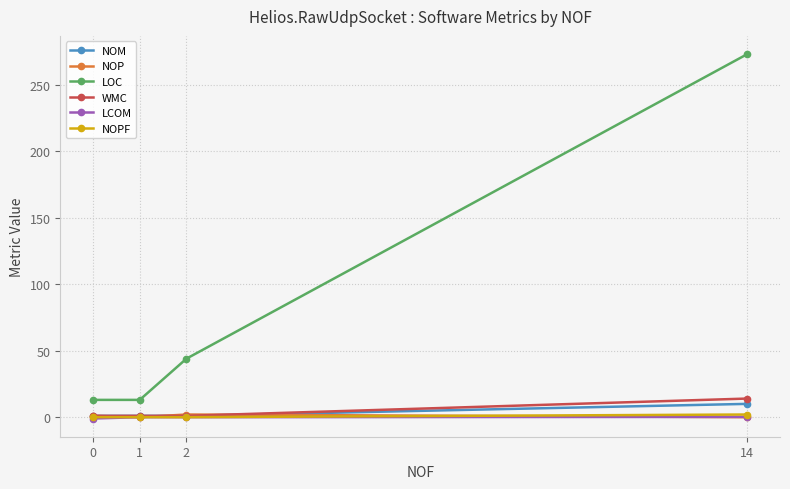

Which series has the widest spread of values?

LOC